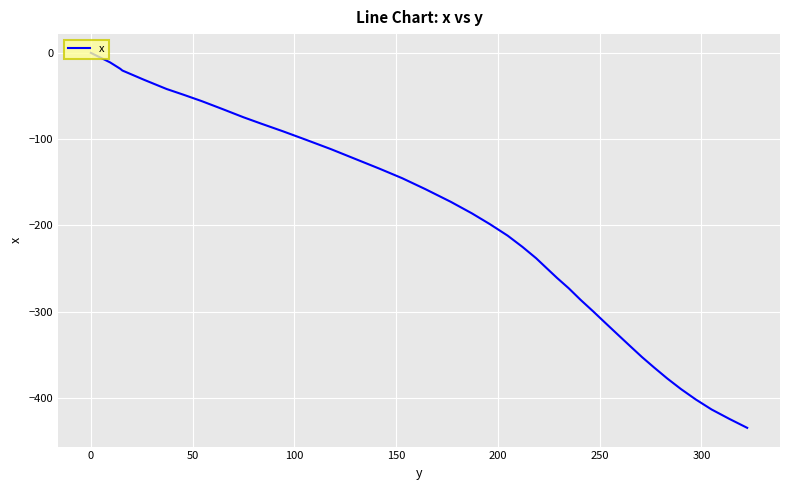

What is the smallest value displayed?

-434.9